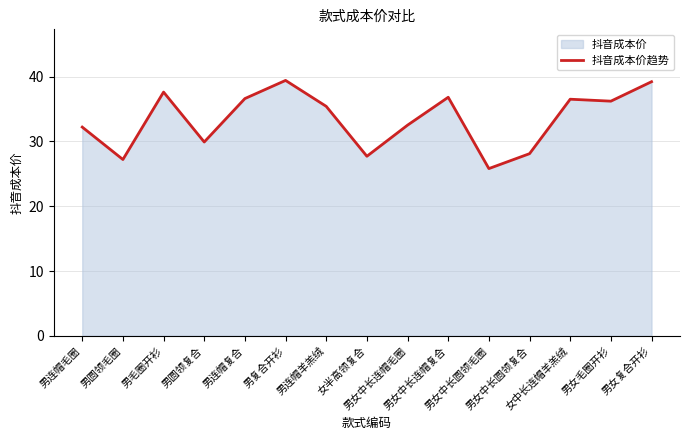

What is the label of the 9th point from the right?

男连帽羊羔绒